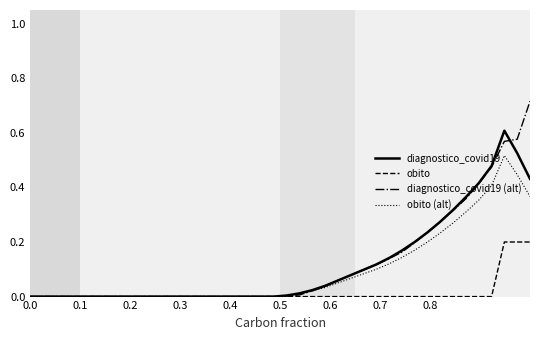

Which series has the widest spread of values?

diagnostico_covid19 (alt)